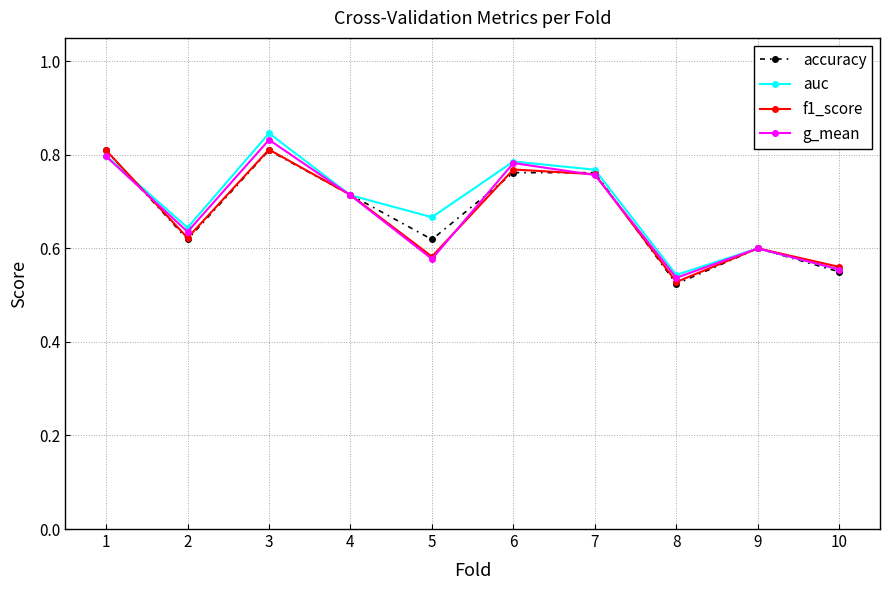

At which category does f1_score reach its first local valley?

2